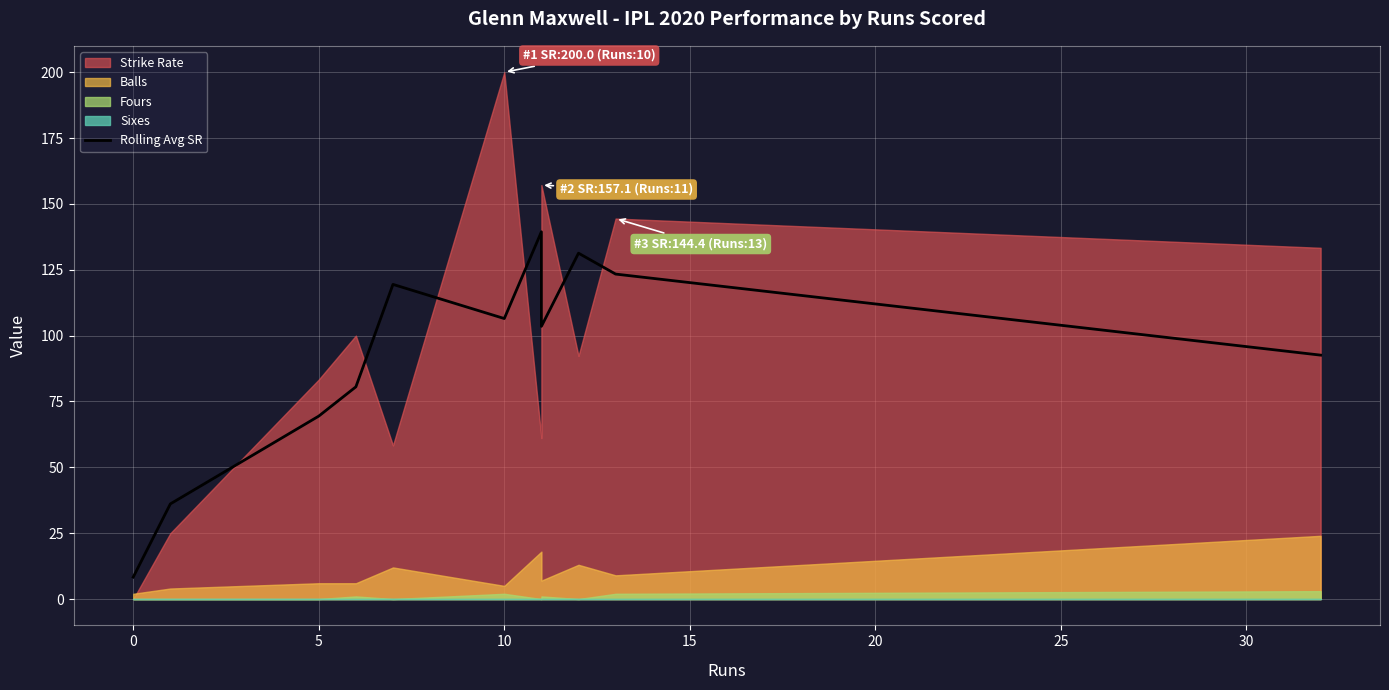

What is the sum of all values?

1010.5